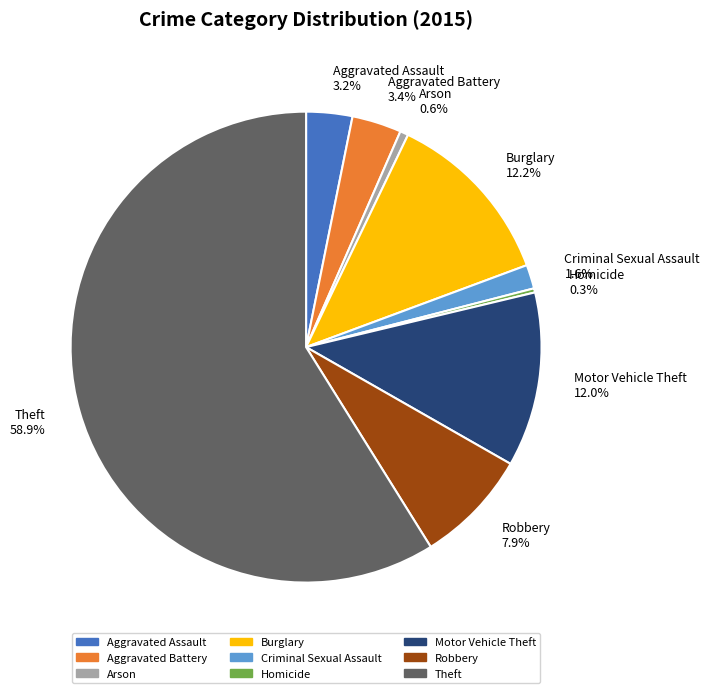

Is there a majority slice in this chart?

Yes